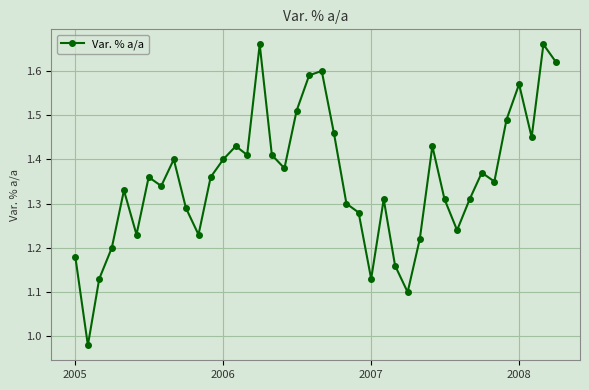

How many points are higher than both their immediate neighbors (excluding endpoints)?

11